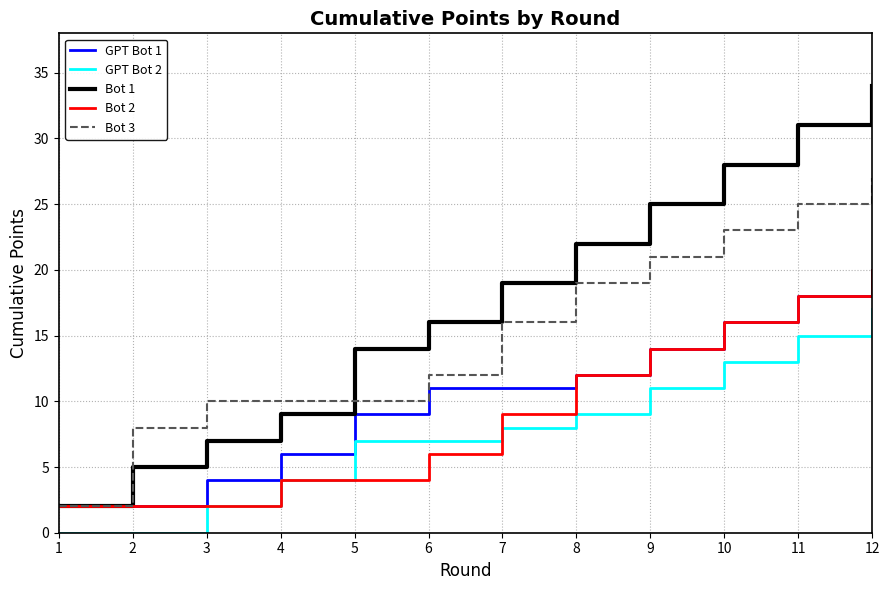

What is the minimum value for Bot 3?

2